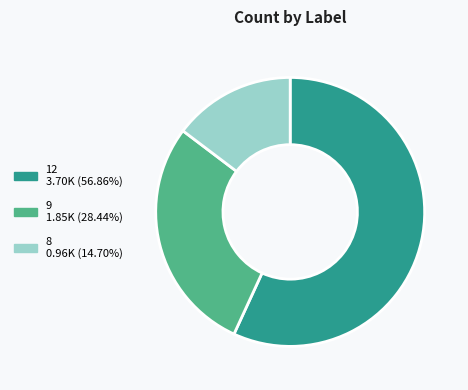

True or false: 9 accounts for 28% of the total.

True